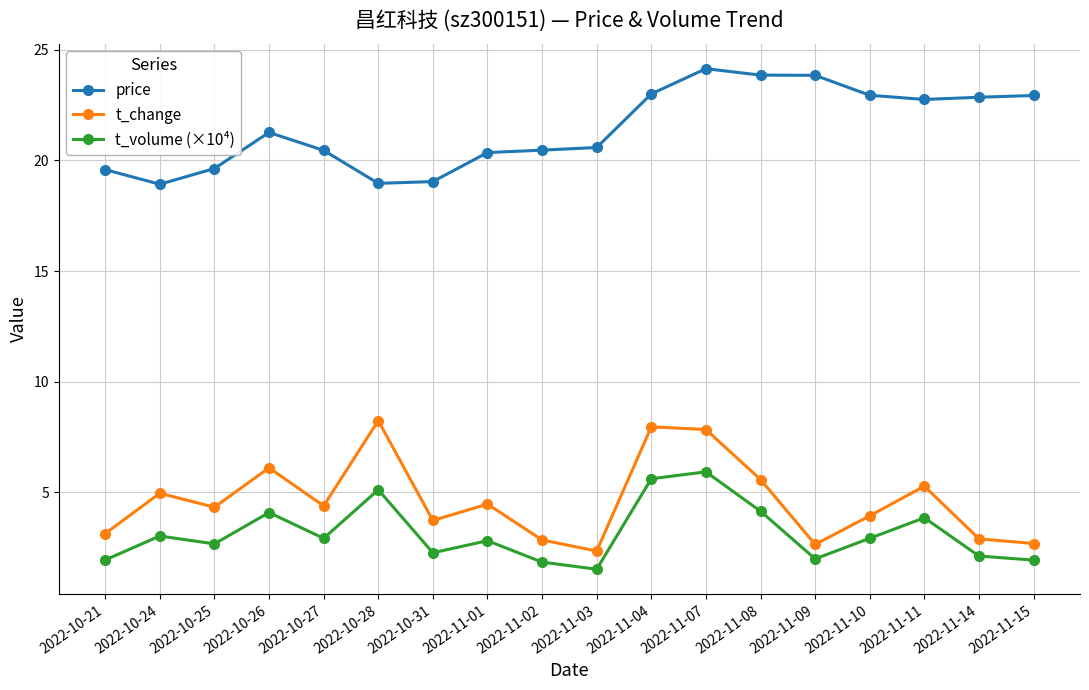

Rank the series at 2022-11-07 from lowest to highest value.

t_volume (×10⁴), t_change, price